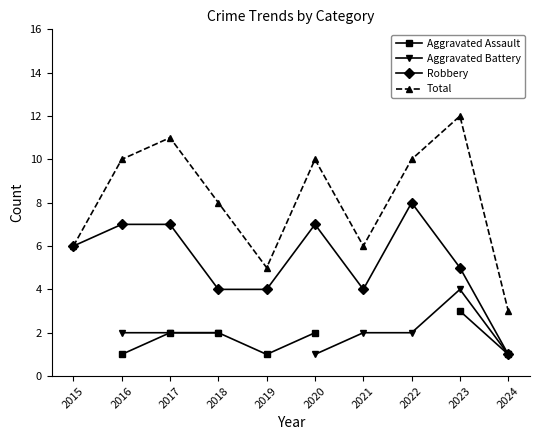

Where does the Robbery series first go above 6?

2016